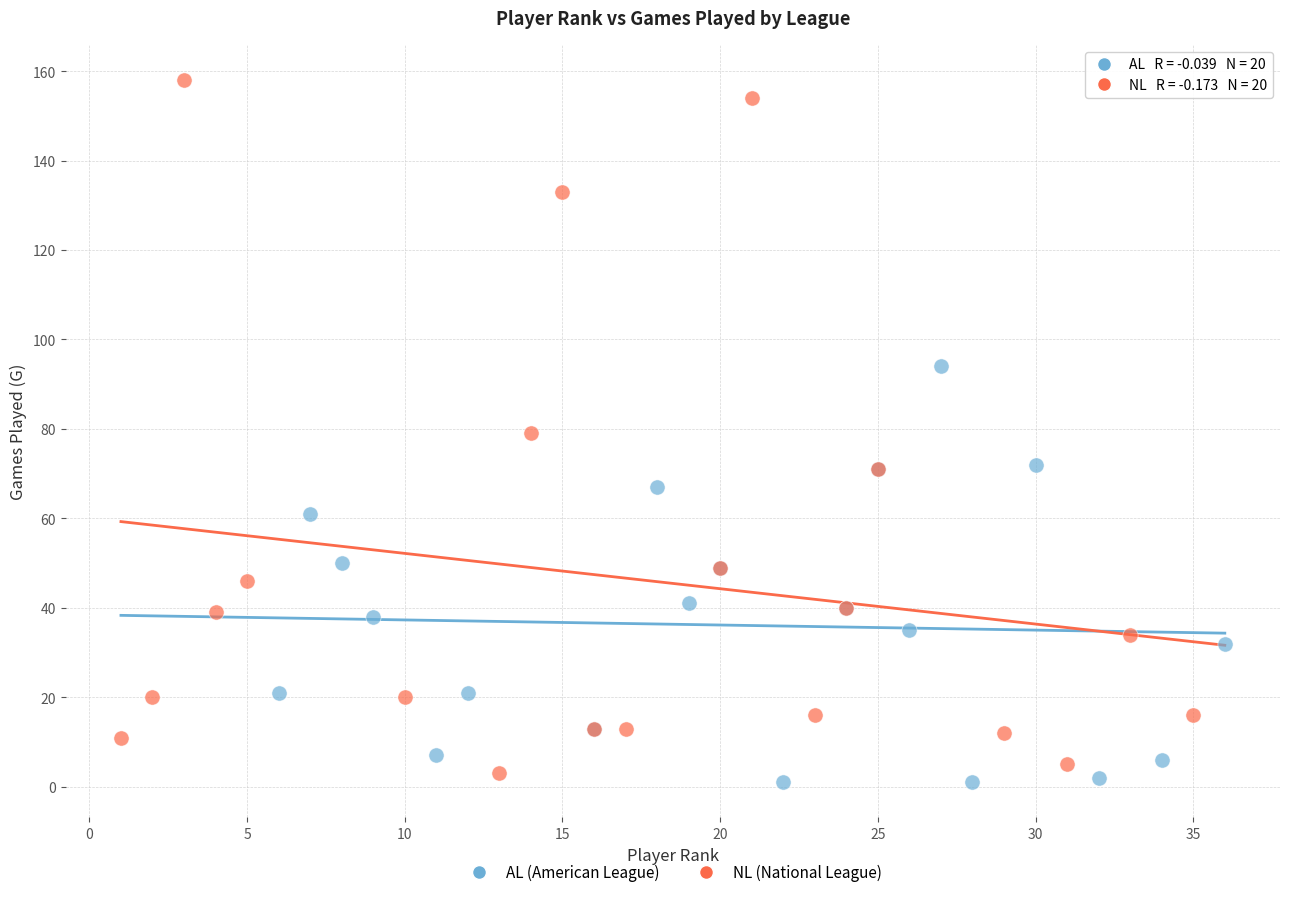

Which series has the widest spread of Y values?

NL (National League)